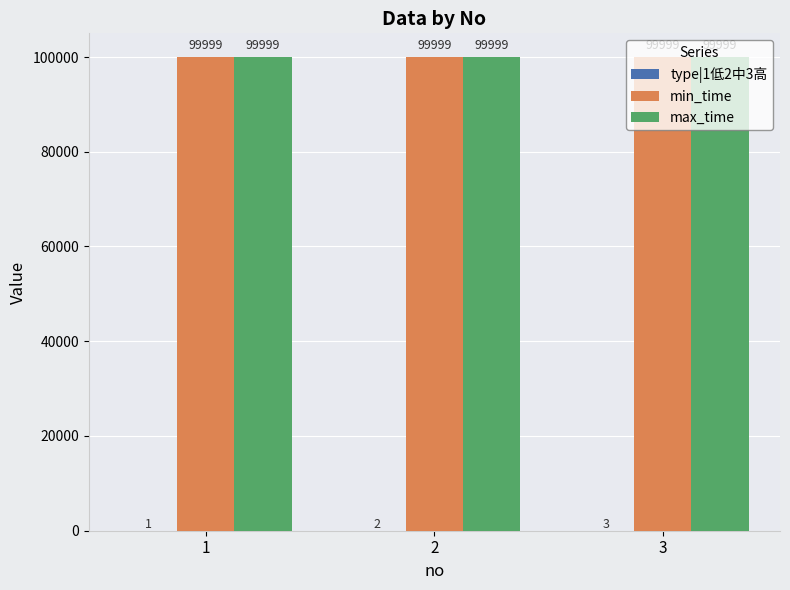

What is the sum of all min_time values?

299997